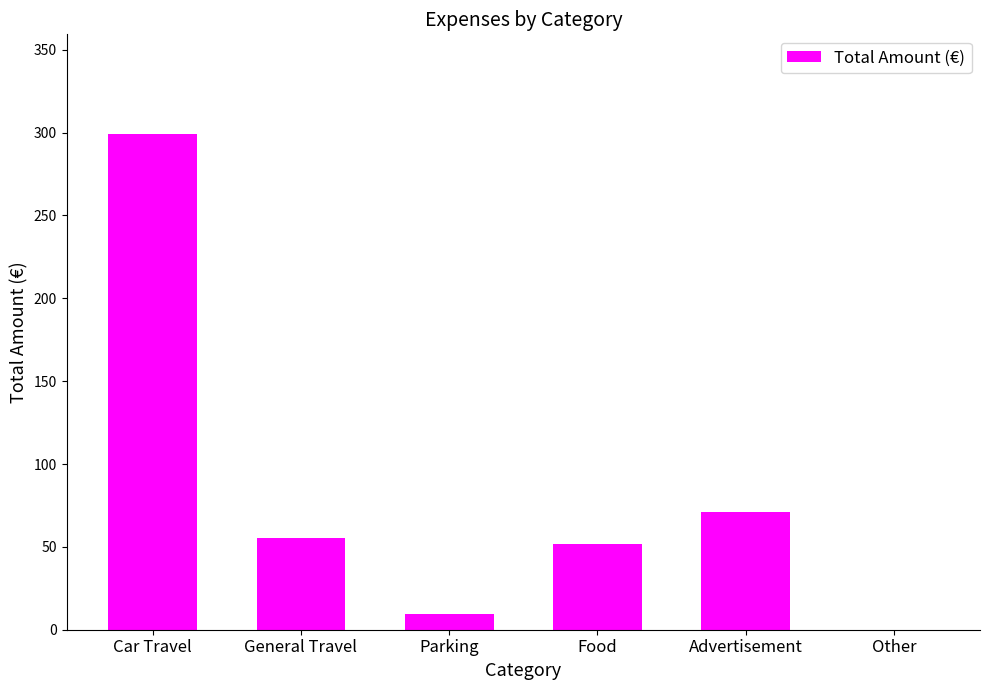

Reading right to left, list all the values displayed in this chart.

Other=0.0	Advertisement=71.0	Food=52.0	Parking=9.5	General Travel=55.3	Car Travel=299.4